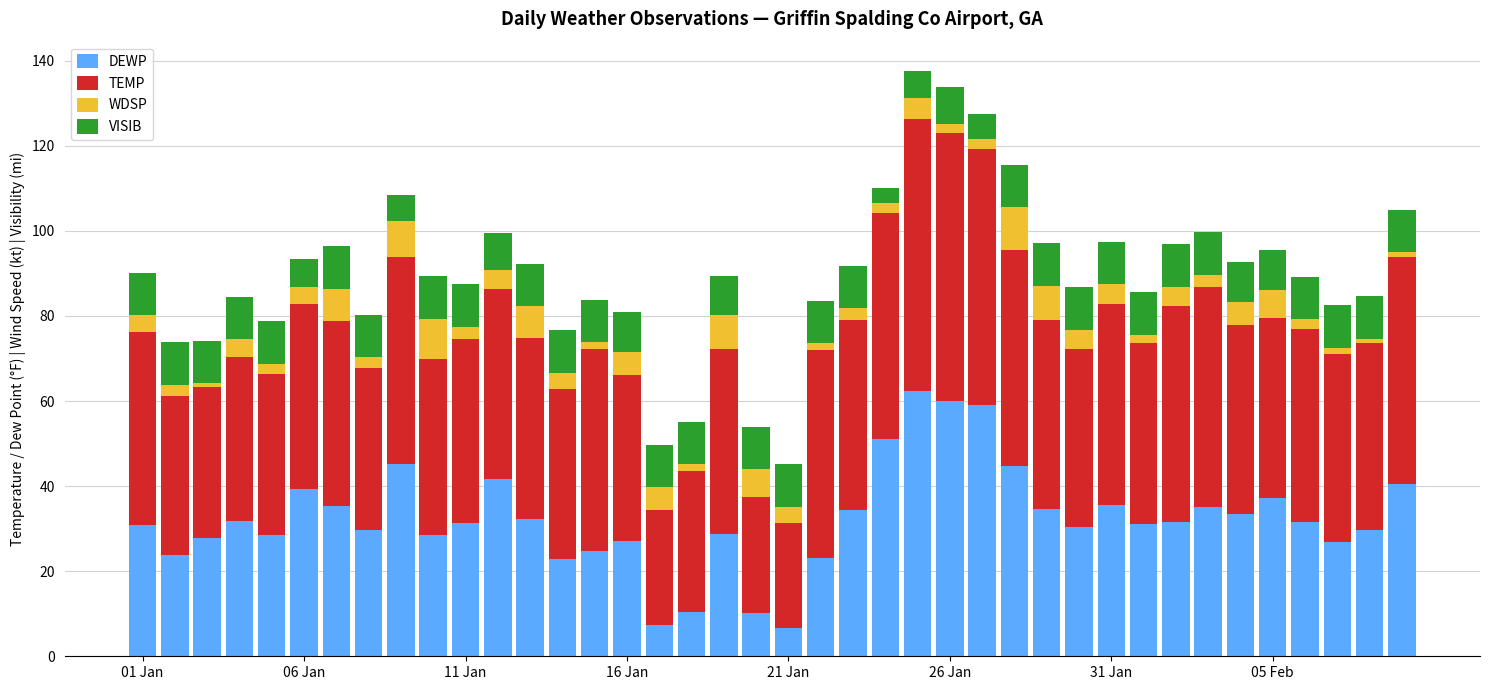

What is the lowest value of the DEWP series?

6.6